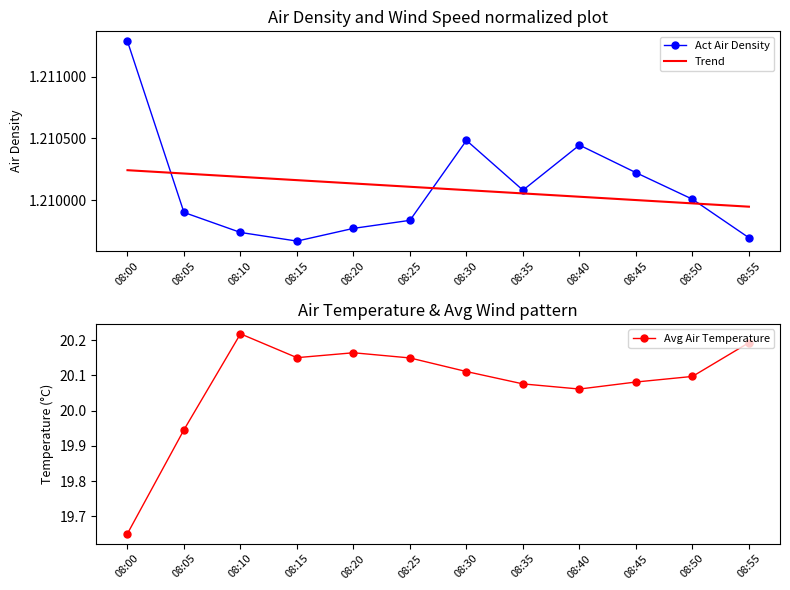

What is the maximum value for Act Air Density?

1.2